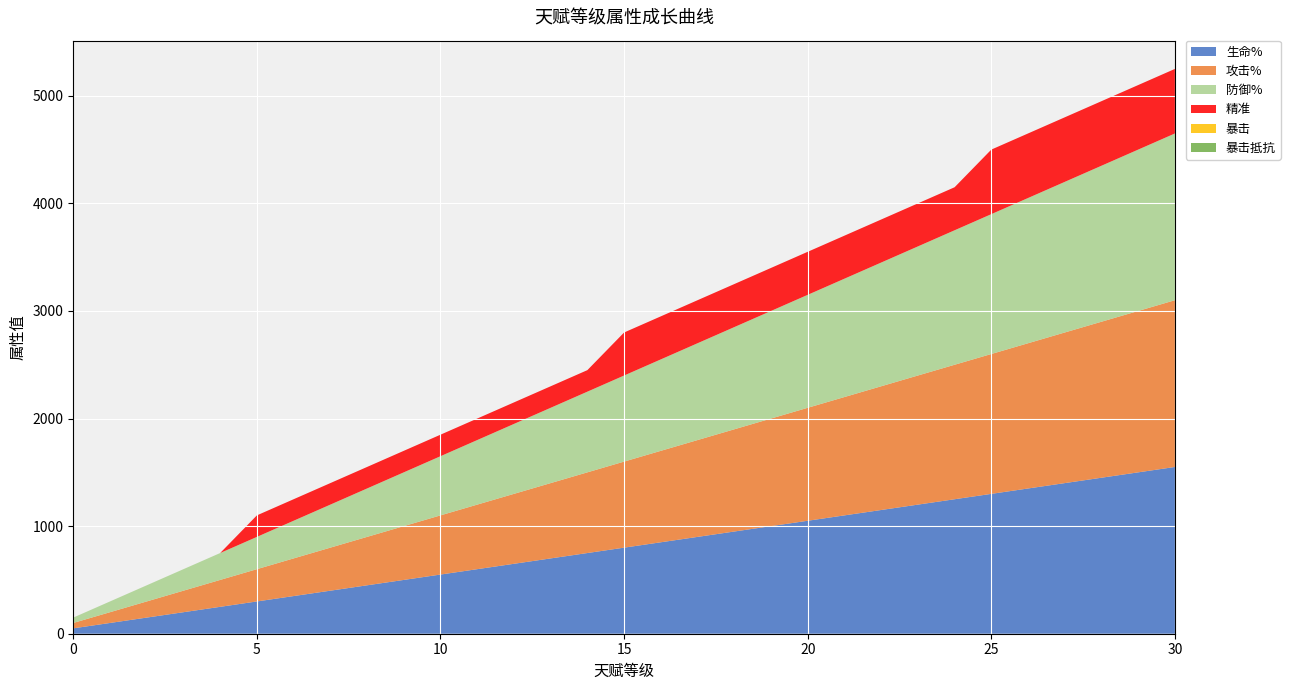

Reading left to right, list all the values displayed in this chart.

生命%: 50	100	150	200	250	300	350	400	450	500	550	600	650	700	750	800	850	900	950	1000	1050	1100	1150	1200	1250	1300	1350	1400	1450	1500	1550
攻击%: 50	100	150	200	250	300	350	400	450	500	550	600	650	700	750	800	850	900	950	1000	1050	1100	1150	1200	1250	1300	1350	1400	1450	1500	1550
防御%: 50	100	150	200	250	300	350	400	450	500	550	600	650	700	750	800	850	900	950	1000	1050	1100	1150	1200	1250	1300	1350	1400	1450	1500	1550
精准: 0	0	0	0	0	200	200	200	200	200	200	200	200	200	200	400	400	400	400	400	400	400	400	400	400	600	600	600	600	600	600
暴击: 0	0	0	0	0	0	0	0	0	0	0	0	0	0	0	0	0	0	0	0	0	0	0	0	0	0	0	0	0	0	0
暴击抵抗: 0	0	0	0	0	0	0	0	0	0	0	0	0	0	0	0	0	0	0	0	0	0	0	0	0	0	0	0	0	0	0